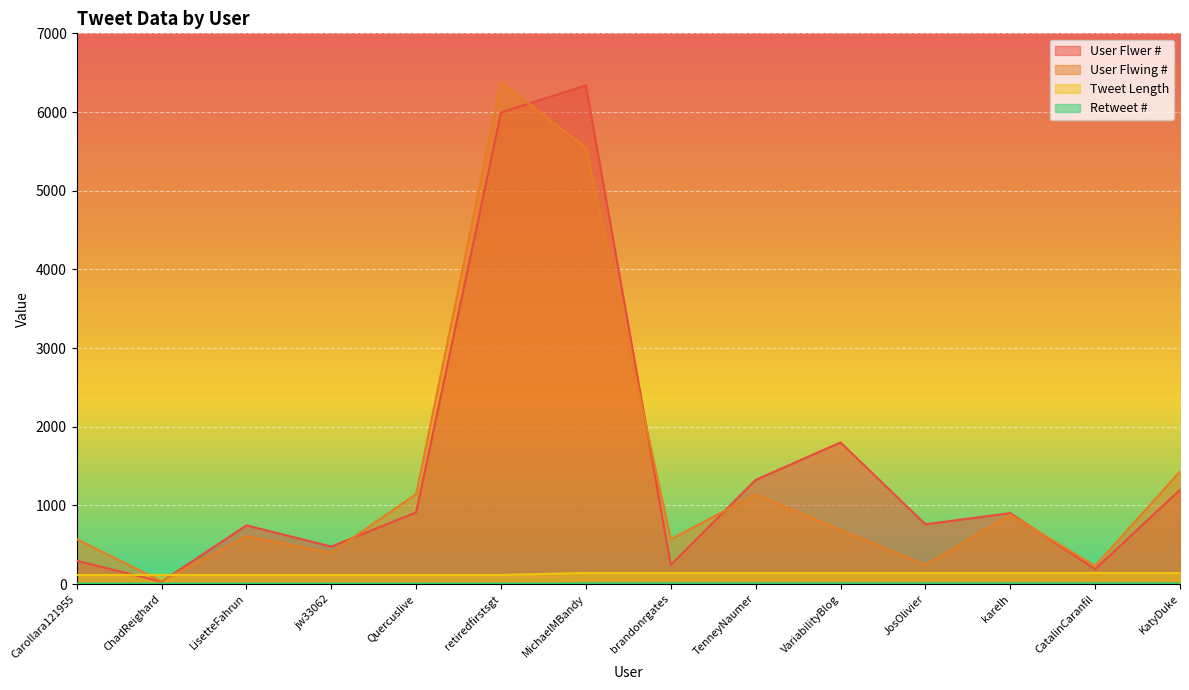

Between ChadReighard and retiredfirstsgt, which series saw the biggest shift?

User Flwing #